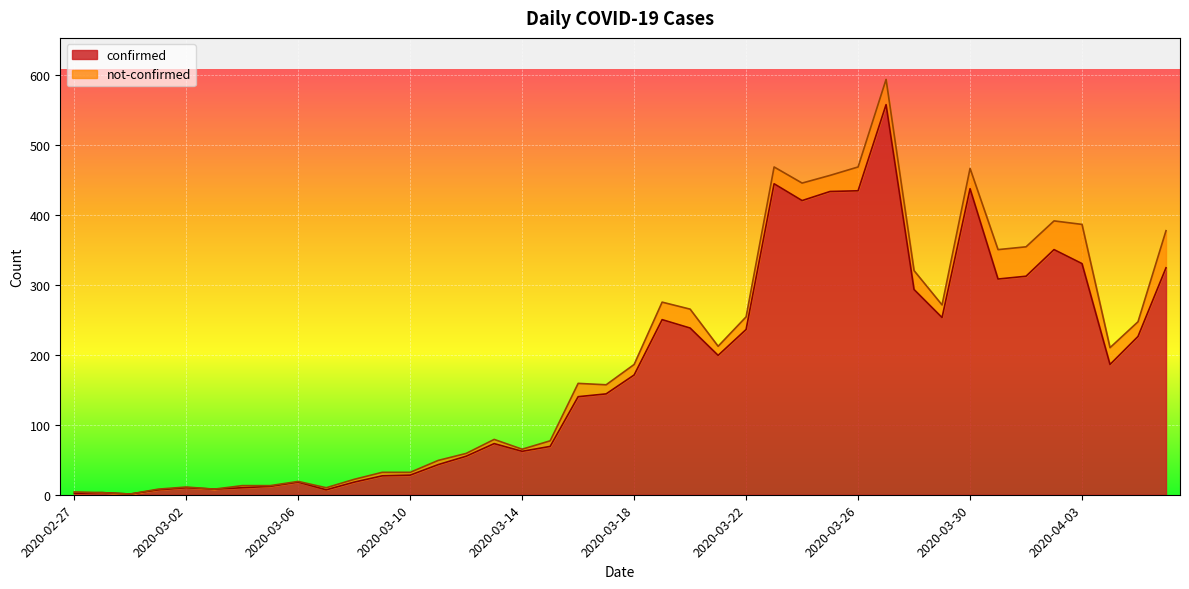

What is the value of the 38th point from the left?

186